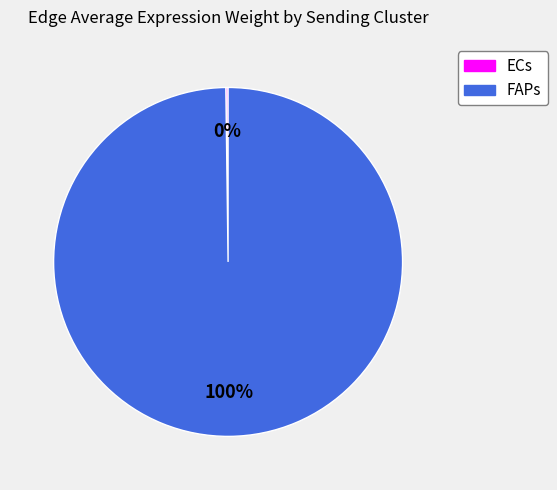

The FAPs slice represents 100% of the pie. True or false?

True